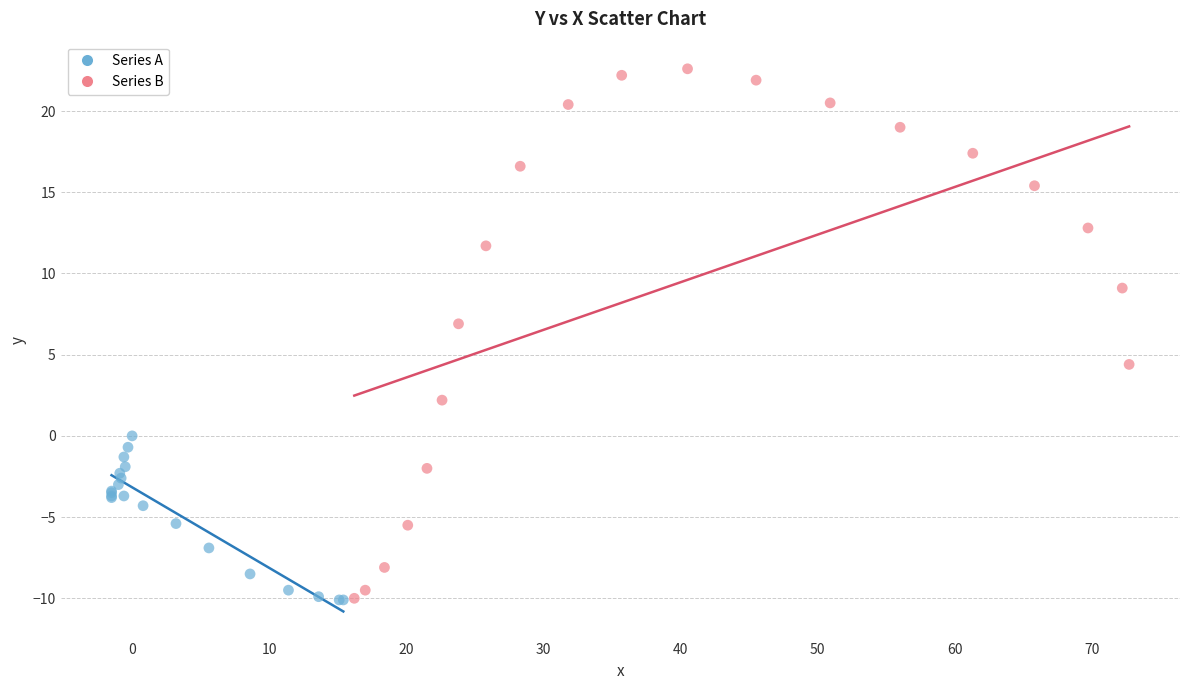

Which series contains the highest Y value?

Series B